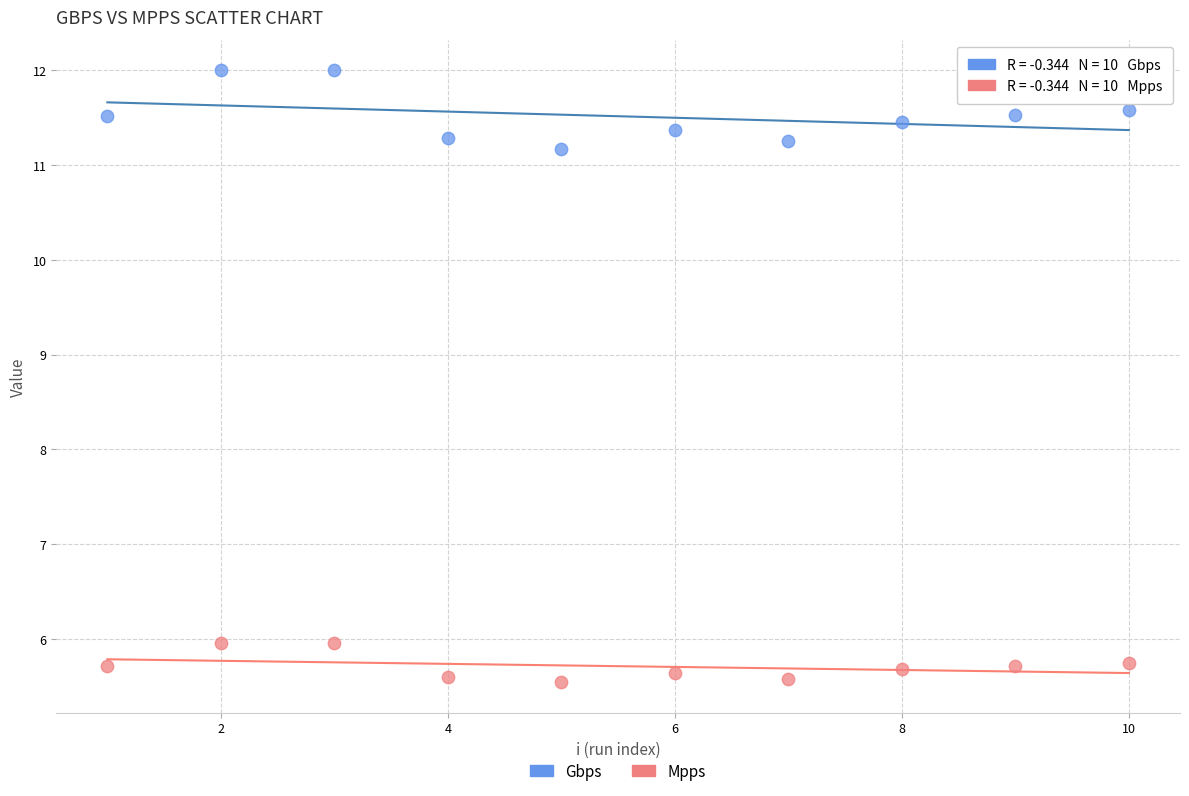

Which series has the largest Y range (max minus min)?

Gbps